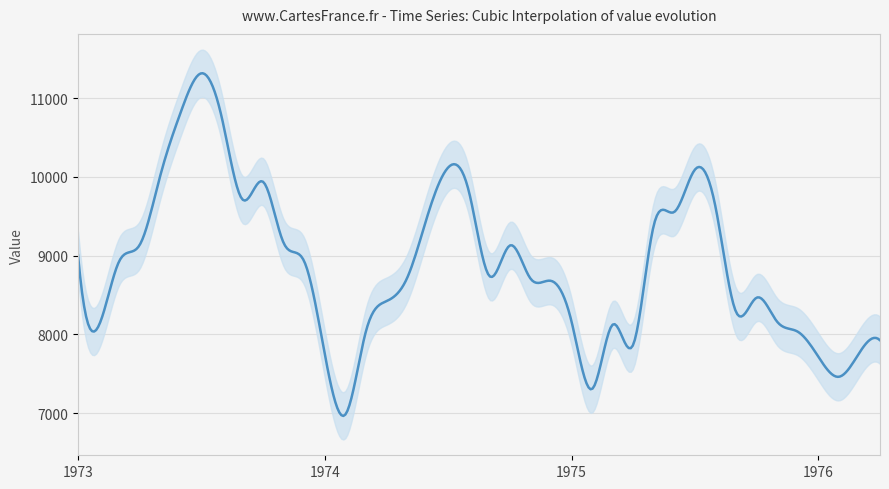

What is the label of the 30th point from the left?

1975-06